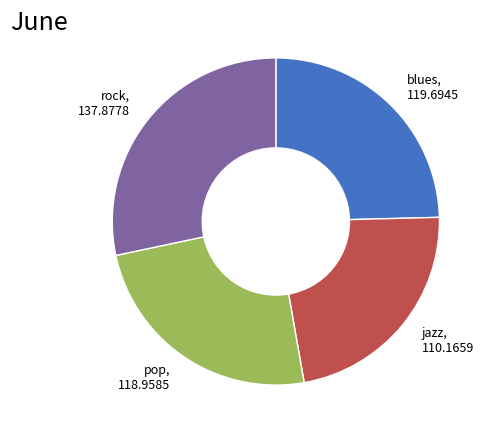

How many segments does this pie chart have?

4